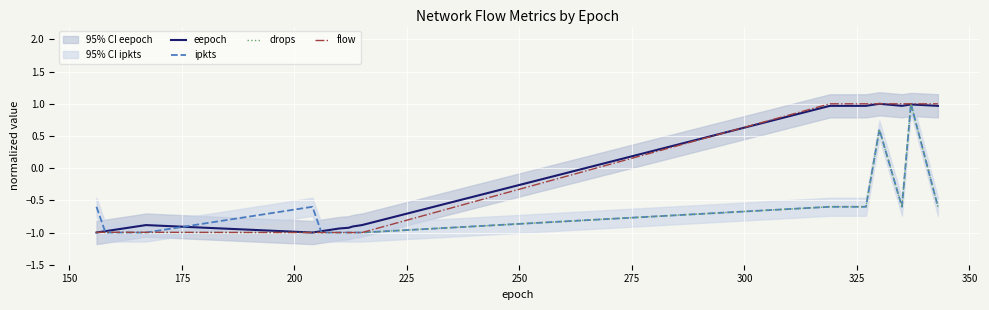

What is the average value of the eepoch series?

-0.4